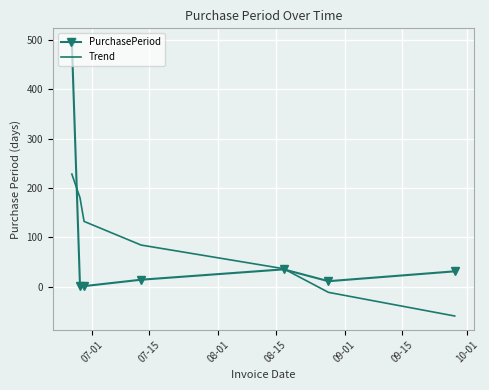

What is the greatest value displayed?

496.0